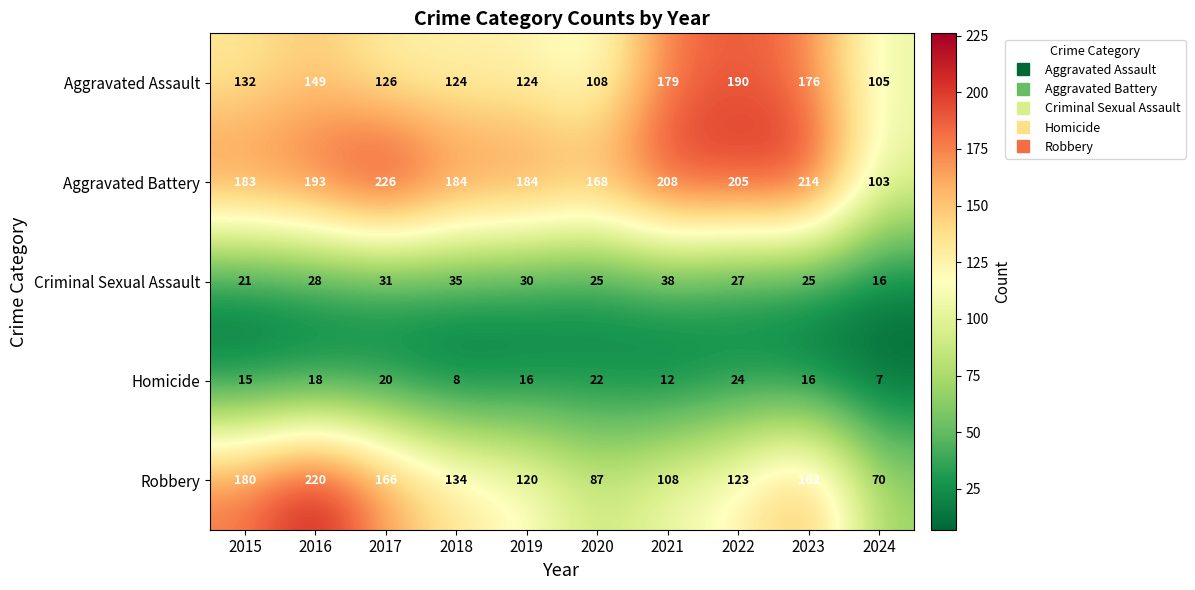

Which series changed the most between 2015 and 2021?

Robbery